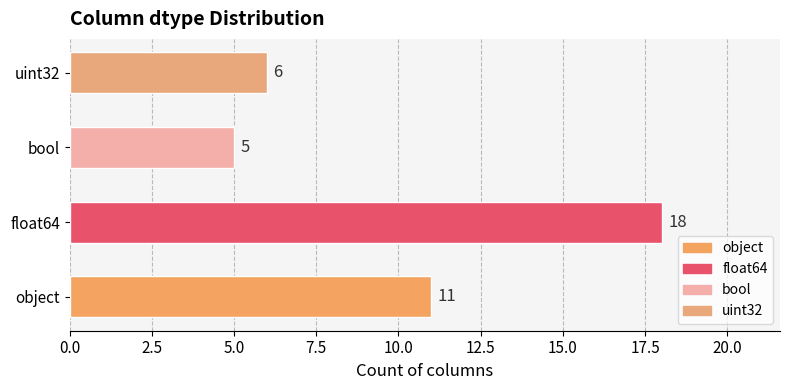

What is the change in value from float64 to uint32?

-12